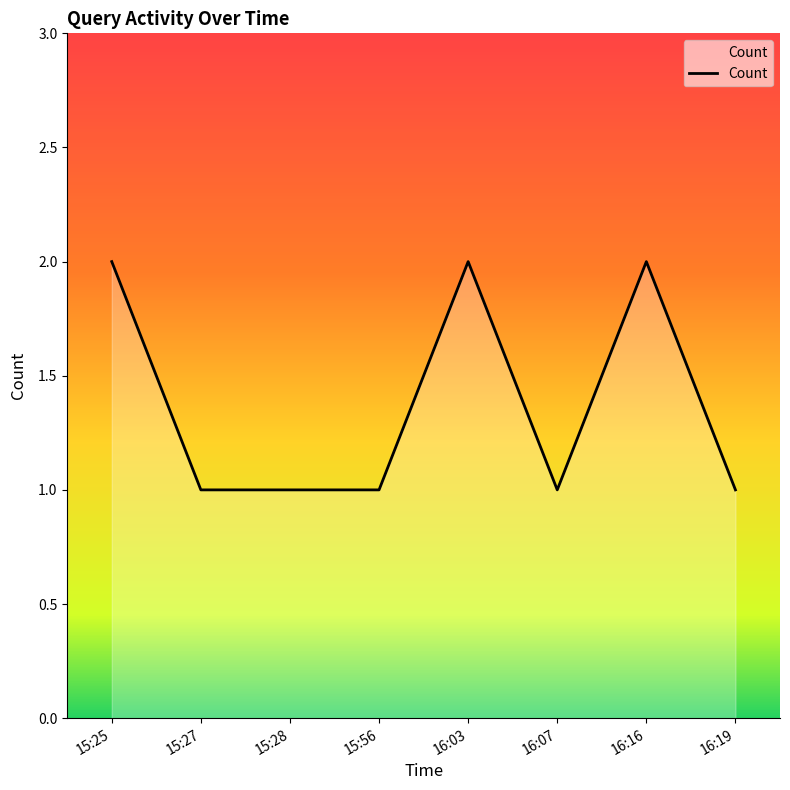

Approximately how many times larger is the value at 16:07 compared to 15:56?

1.0